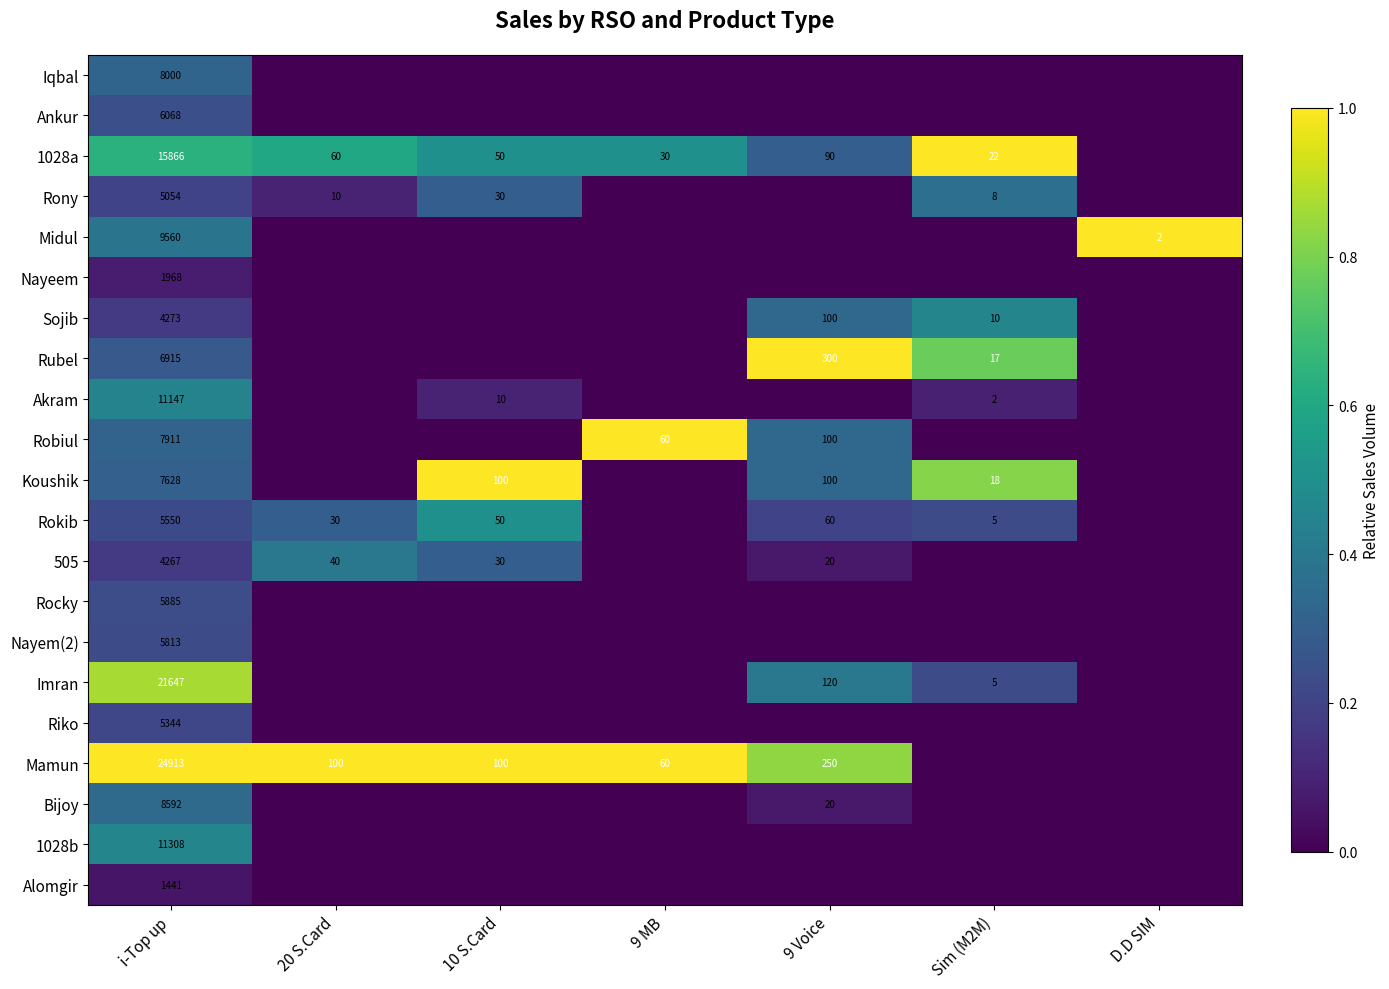

True or false: Nayeem has a value of 3020 at i-Top up.

False